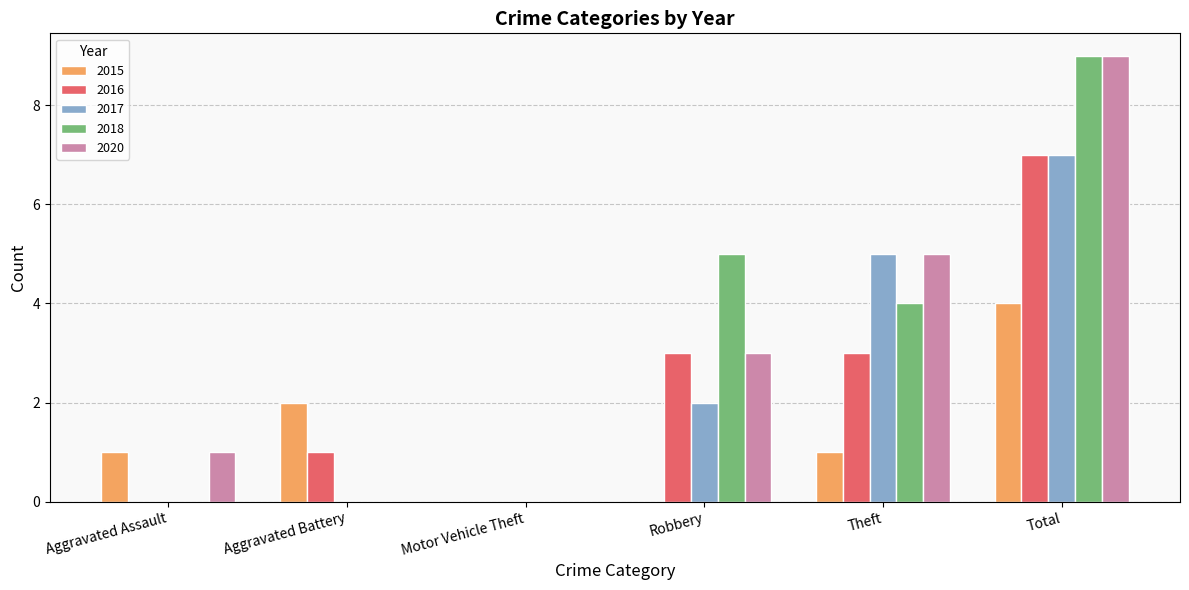

Is it true that 2017 equals 7 at Theft?

False